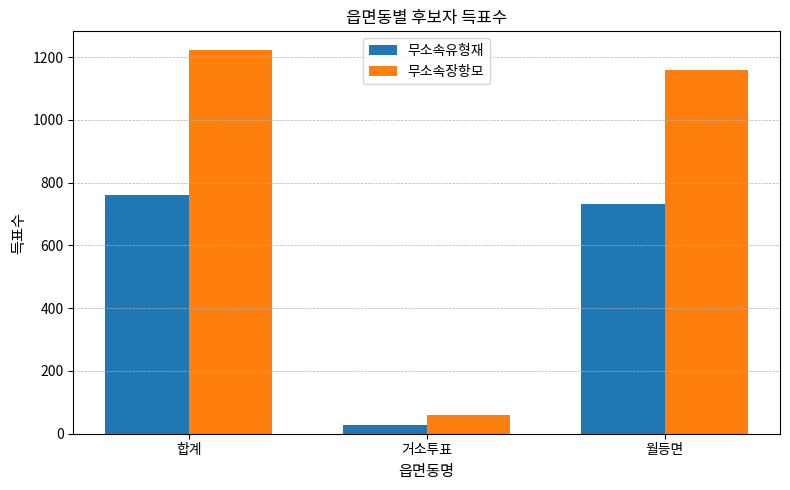

What is the sum of all 무소속유형재 values?

1517